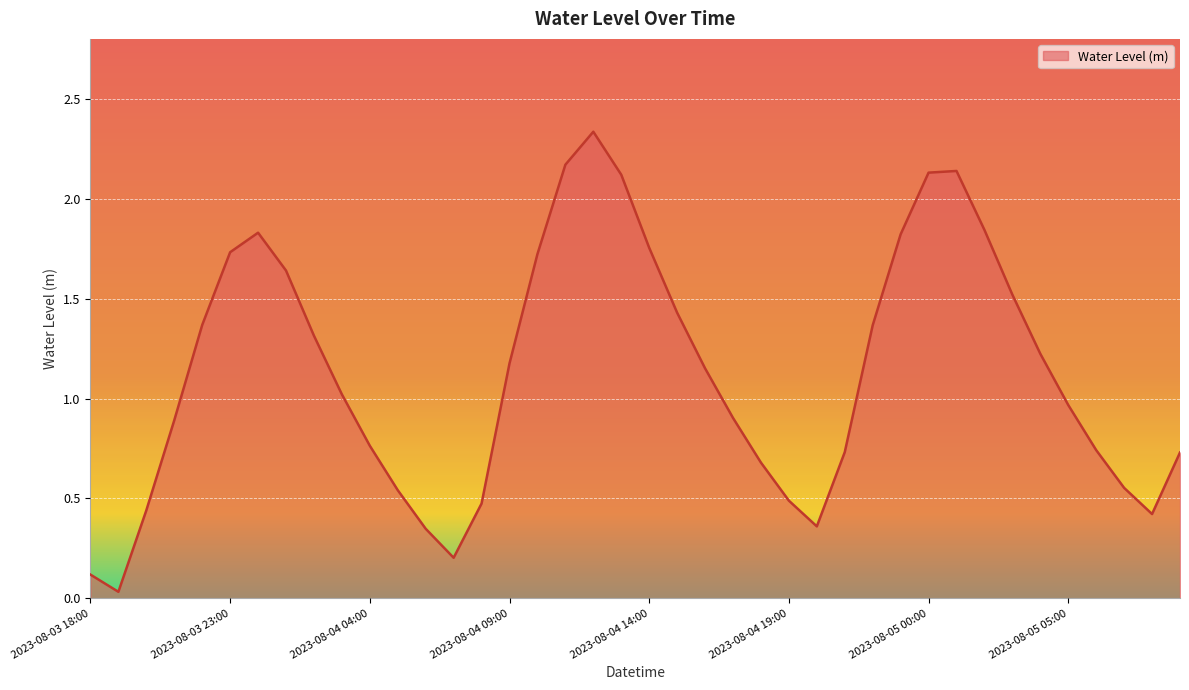

List the labels in order of value, largest first.

2023-08-04 12:00, 2023-08-04 11:00, 2023-08-05 01:00, 2023-08-05 00:00, 2023-08-04 13:00, 2023-08-05 02:00, 2023-08-04 00:00, 2023-08-04 23:00, 2023-08-04 14:00, 2023-08-03 23:00, 2023-08-04 10:00, 2023-08-04 01:00, 2023-08-05 03:00, 2023-08-04 15:00, 2023-08-03 22:00, 2023-08-04 22:00, 2023-08-04 02:00, 2023-08-05 04:00, 2023-08-04 09:00, 2023-08-04 16:00, 2023-08-04 03:00, 2023-08-05 05:00, 2023-08-04 17:00, 2023-08-03 21:00, 2023-08-04 04:00, 2023-08-05 06:00, 2023-08-04 21:00, 2023-08-05 09:00, 2023-08-04 18:00, 2023-08-05 07:00, 2023-08-04 05:00, 2023-08-04 19:00, 2023-08-04 08:00, 2023-08-03 20:00, 2023-08-05 08:00, 2023-08-04 20:00, 2023-08-04 06:00, 2023-08-04 07:00, 2023-08-03 18:00, 2023-08-03 19:00